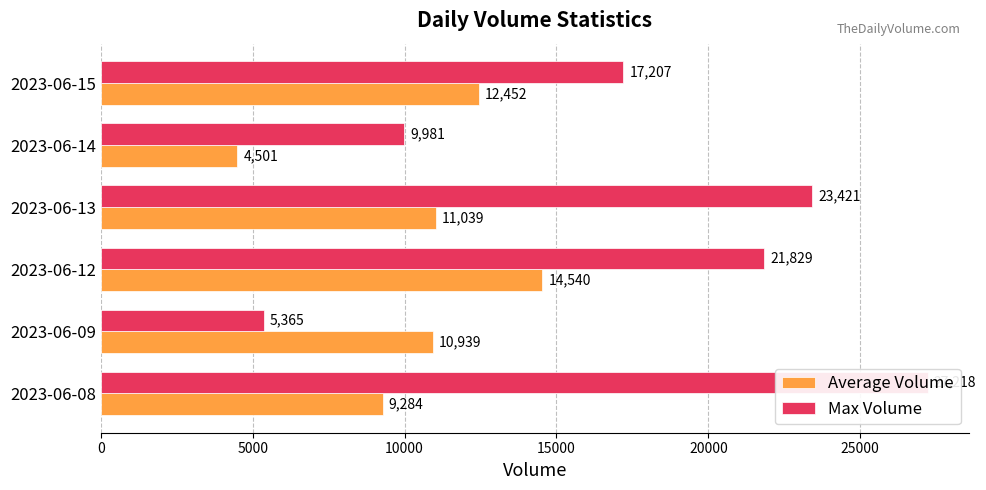

What value does the Max Volume series have at 5000?

5365